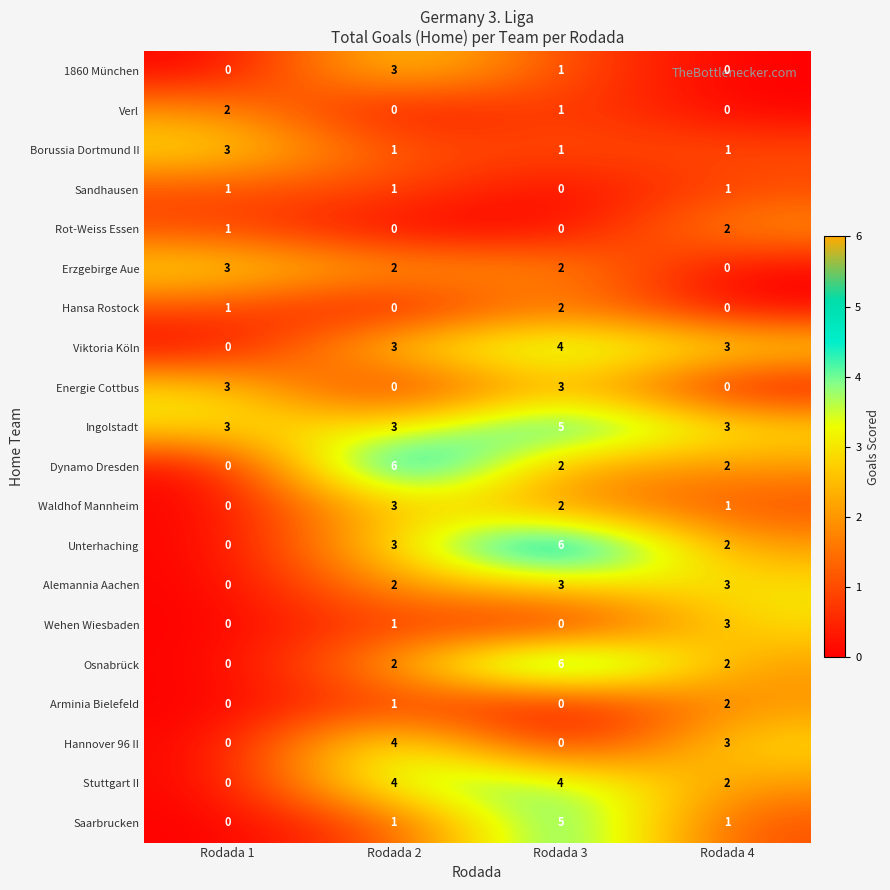

What is the maximum value shown in the chart?

6